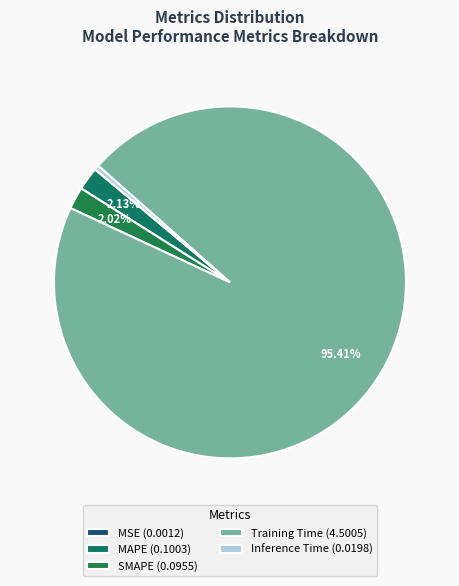

Which has a higher value, MSE or Inference Time?

Inference Time